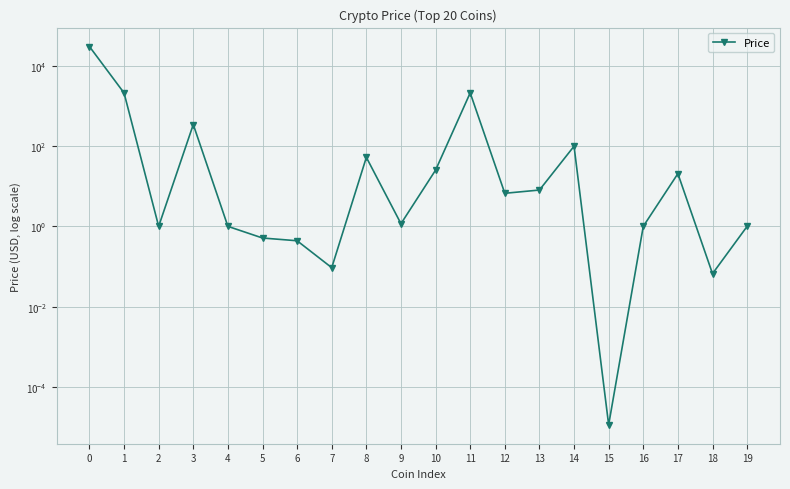

What is the average value?

1742.1